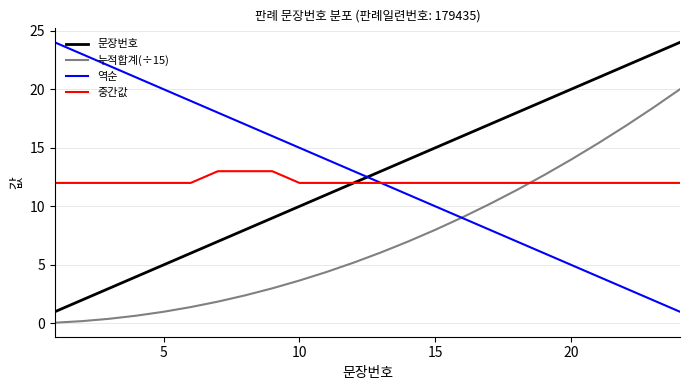

True or false: 역순 and 누적합계(÷15) intersect in this chart.

True